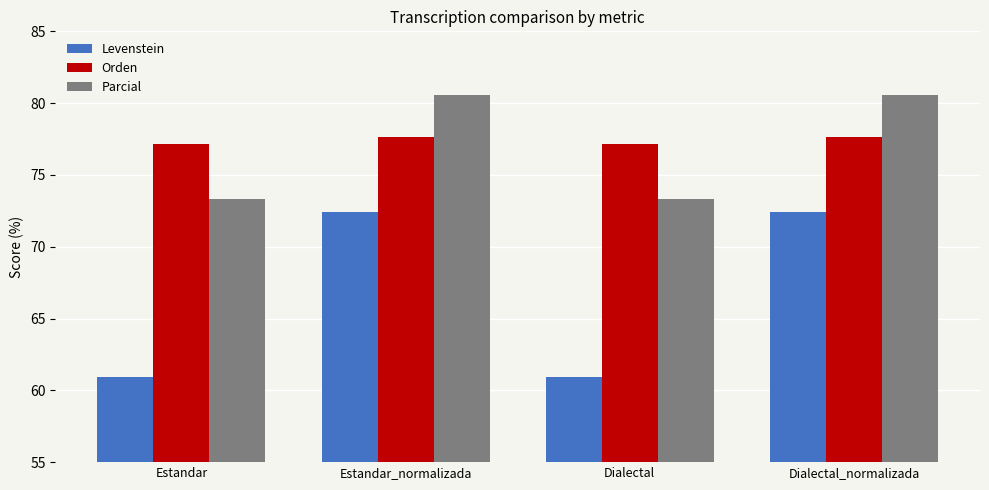

List the series in order of their peak value, lowest first.

Levenstein, Orden, Parcial